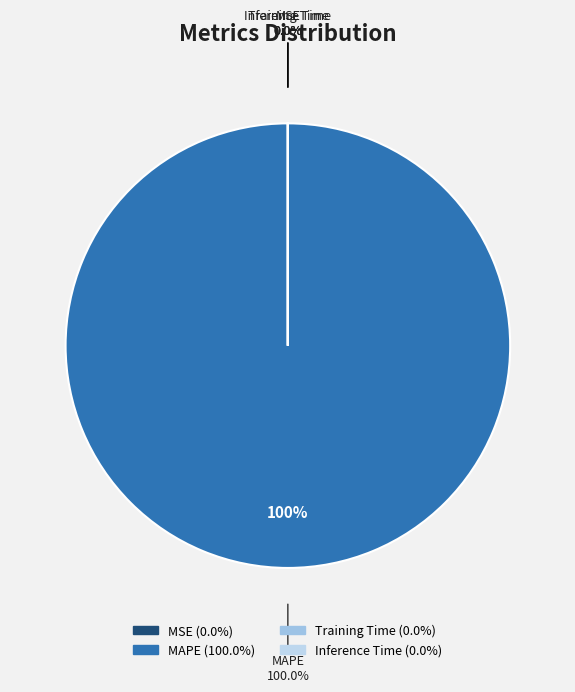

Does any single category account for the majority?

Yes